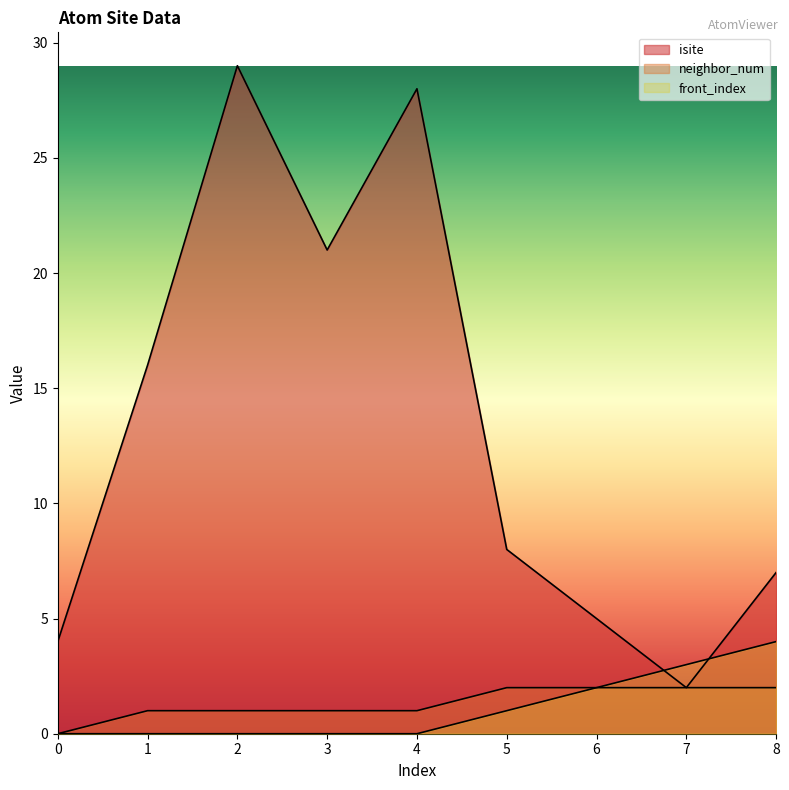

What is the average value of the front_index series?

1